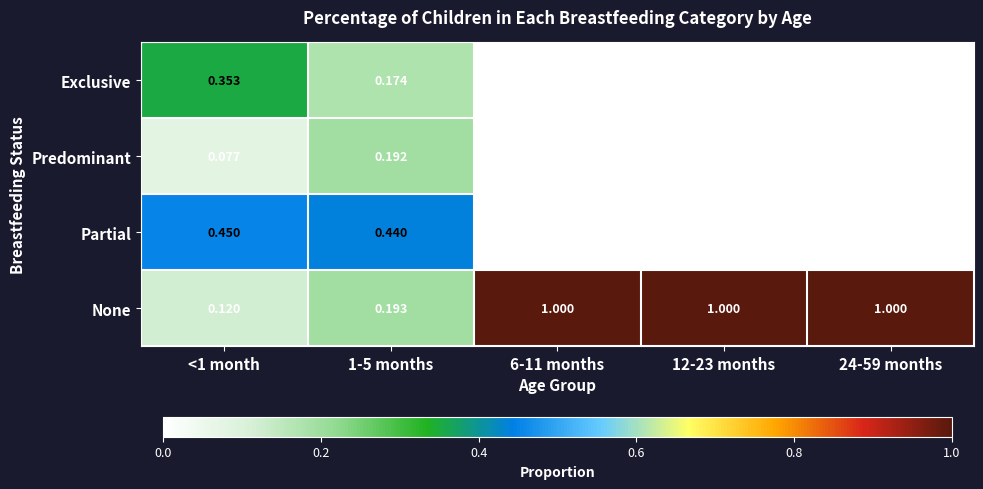

Is the value of None at 12-23 months greater than the value of Predominant at 24-59 months?

Yes